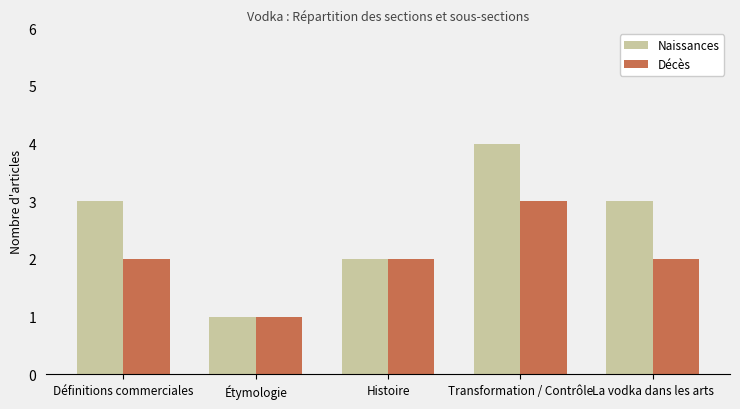

How many data points in Naissances are less than 3?

2